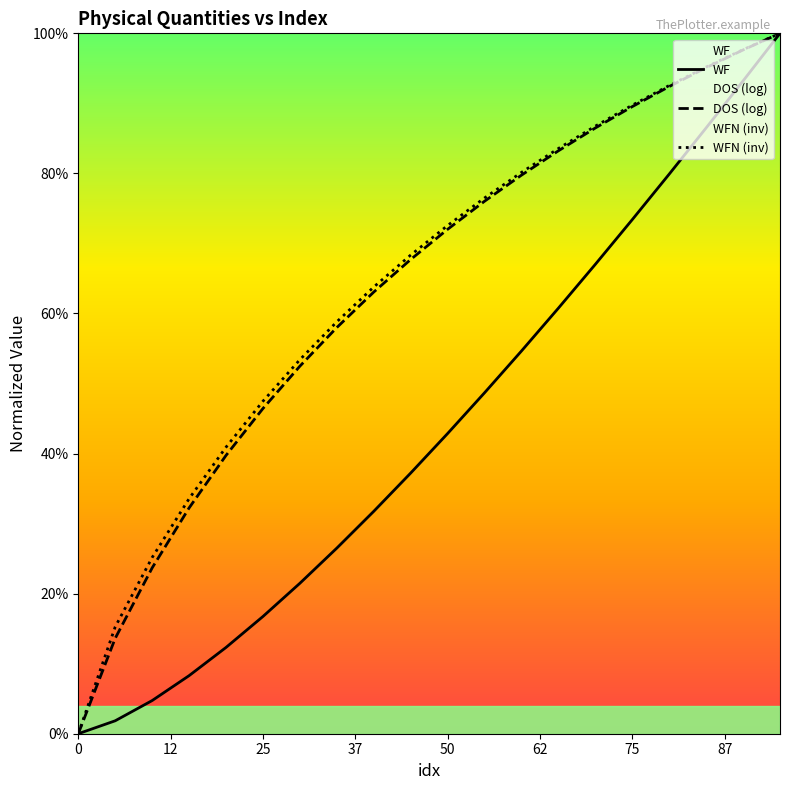

What is the difference between the maximum and second lowest values in the DOS (log) series?

0.9